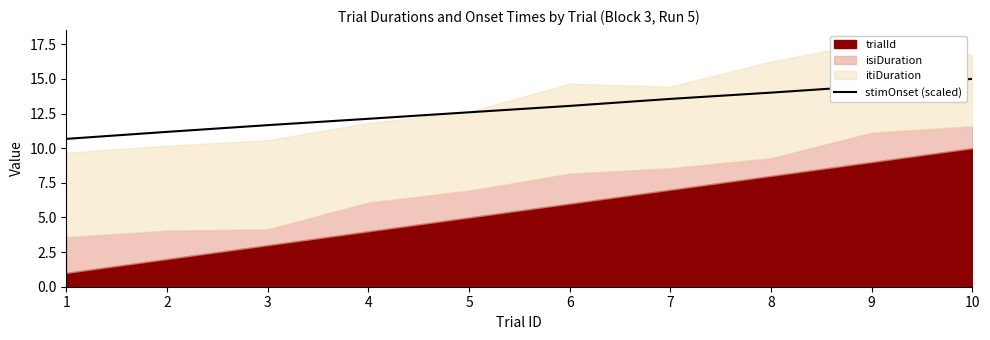

At which category does the chart reach its peak across all series?

10